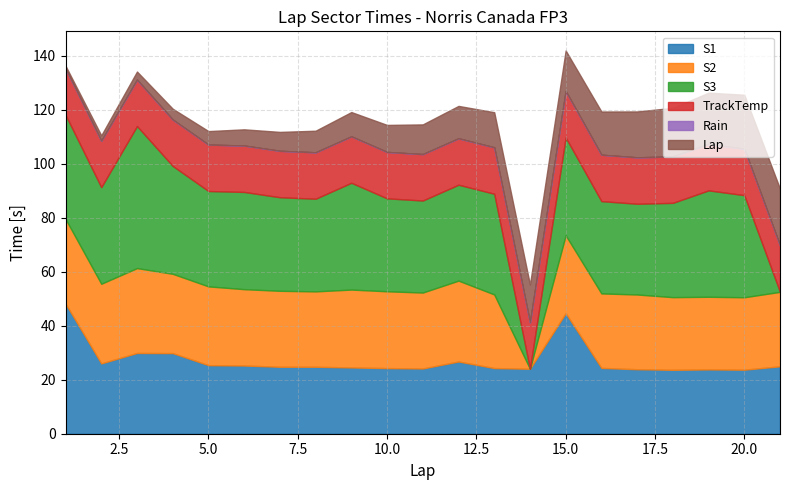

Reading left to right, what are all the values shown in this chart?

S1: 1=48.2	2=26.1	3=29.9	4=29.9	5=25.4	6=25.3	7=24.8	8=24.8	9=24.6	10=24.3	11=24.2	12=26.8	13=24.3	14=24.1	15=44.7	16=24.4	17=23.9	18=23.7	19=23.8	20=23.7	21=25.0
S2: 1=31.4	2=29.5	3=31.4	4=29.4	5=29.2	6=28.3	7=28.1	8=27.9	9=28.8	10=28.5	11=28.1	12=30.0	13=27.3	14=0.0	15=28.9	16=27.6	17=27.7	18=26.9	19=26.9	20=26.8	21=27.6
S3: 1=38.6	2=35.8	3=52.6	4=40.0	5=35.3	6=36.0	7=34.7	8=34.3	9=39.6	10=34.4	11=34.1	12=35.5	13=37.3	14=0.0	15=36.3	16=34.2	17=33.6	18=34.9	19=39.4	20=37.8	21=0.0
TrackTemp: 1=17.2	2=17.2	3=17.2	4=17.2	5=17.2	6=17.2	7=17.2	8=17.2	9=17.2	10=17.2	11=17.2	12=17.2	13=17.2	14=17.2	15=17.2	16=17.2	17=17.2	18=17.2	19=17.2	20=17.2	21=17.2
Rain: 1=0.0	2=0.0	3=0.0	4=0.0	5=0.0	6=0.0	7=0.0	8=0.0	9=0.0	10=0.0	11=0.0	12=0.0	13=0.0	14=0.0	15=0.0	16=0.0	17=0.0	18=0.0	19=0.0	20=0.0	21=0.0
Lap: 1=1.0	2=2.0	3=3.0	4=4.0	5=5.0	6=6.0	7=7.0	8=8.0	9=9.0	10=10.0	11=11.0	12=12.0	13=13.0	14=14.0	15=15.0	16=16.0	17=17.0	18=18.0	19=19.0	20=20.0	21=21.0